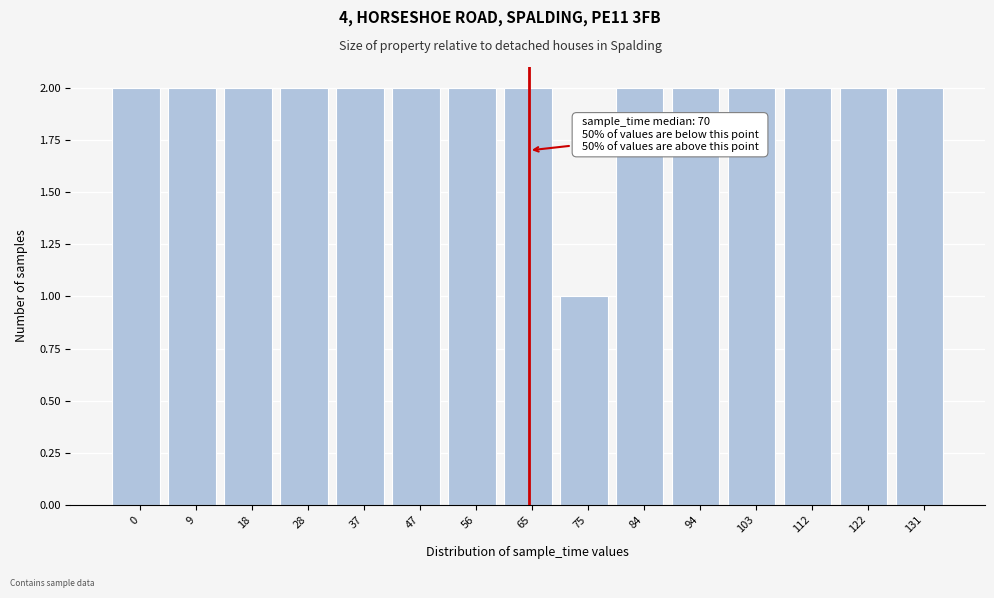

Reading left to right, what are all the values shown in this chart?

2	2	2	2	2	2	2	2	1	2	2	2	2	2	2